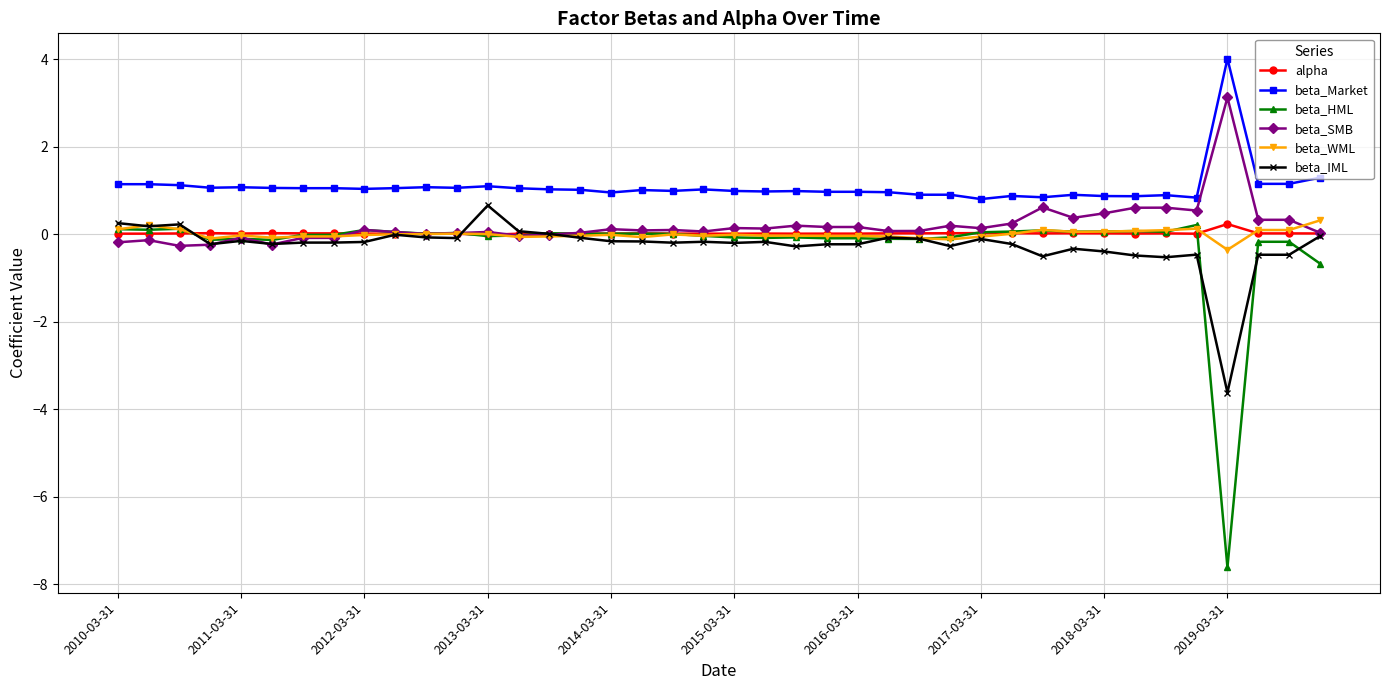

Which series has the largest total across all categories?

beta_Market